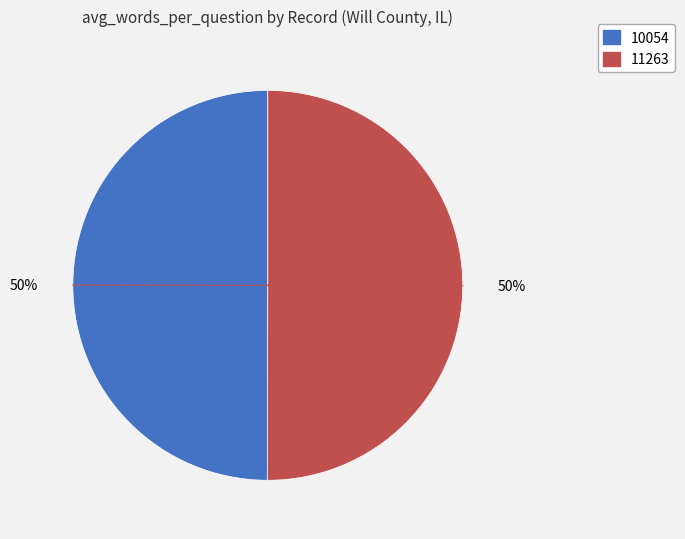

Approximately how many times larger is the value at 11263 compared to 10054?

1.0